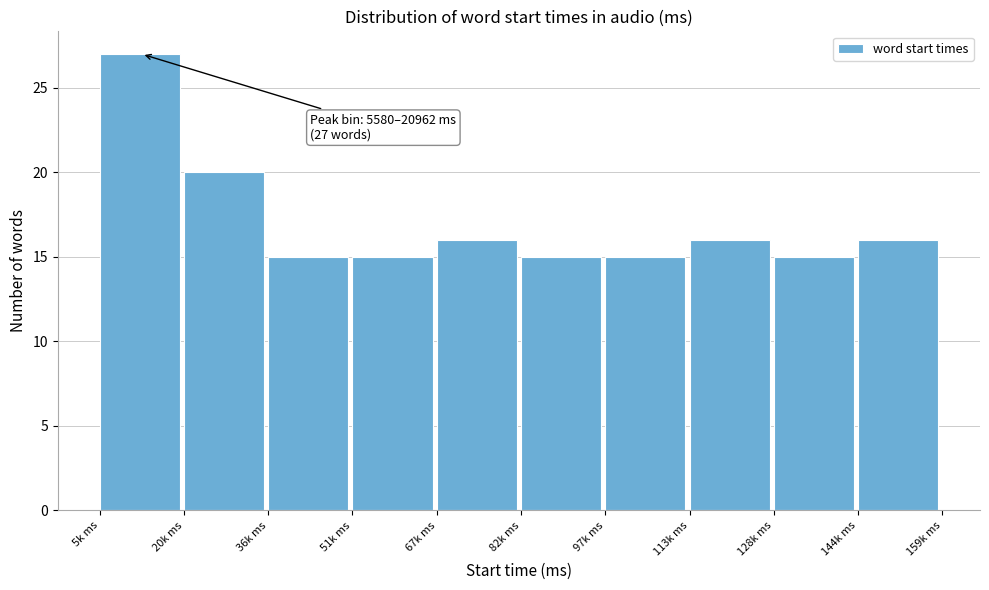

Reading left to right, what are all the values shown in this chart?

5k ms=27	20k ms=20	36k ms=15	51k ms=15	67k ms=16	82k ms=15	97k ms=15	113k ms=16	128k ms=15	144k ms=16